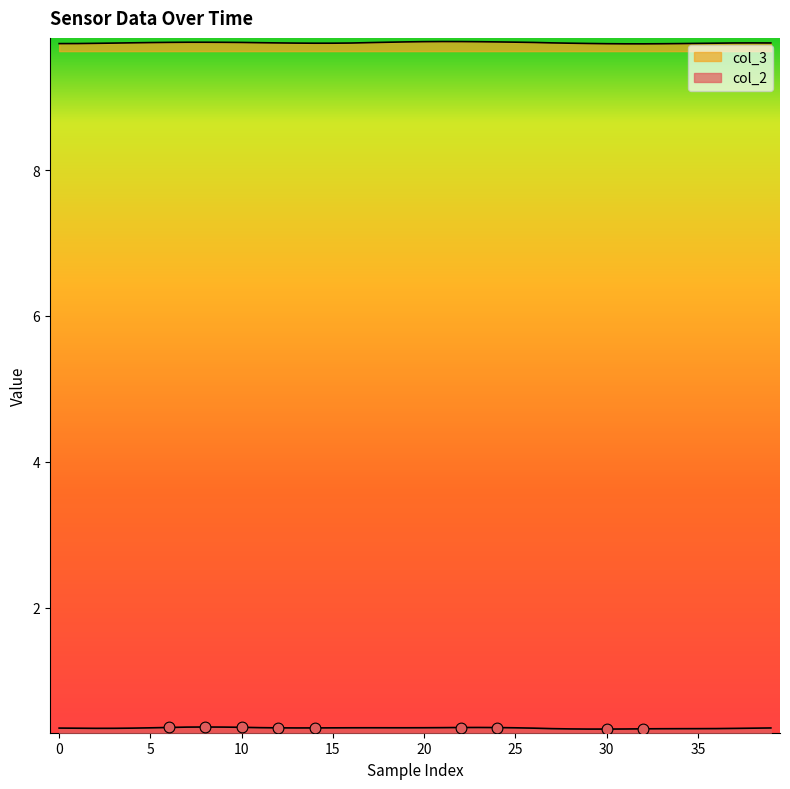

Which series contains the highest Y value?

col_3